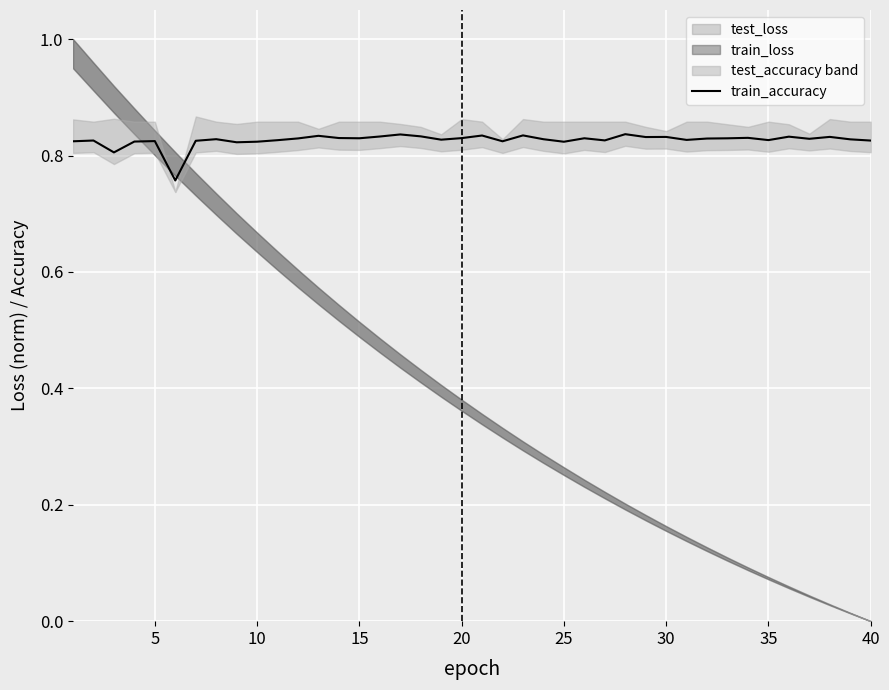

Count the values in the range 0 to 1.

40